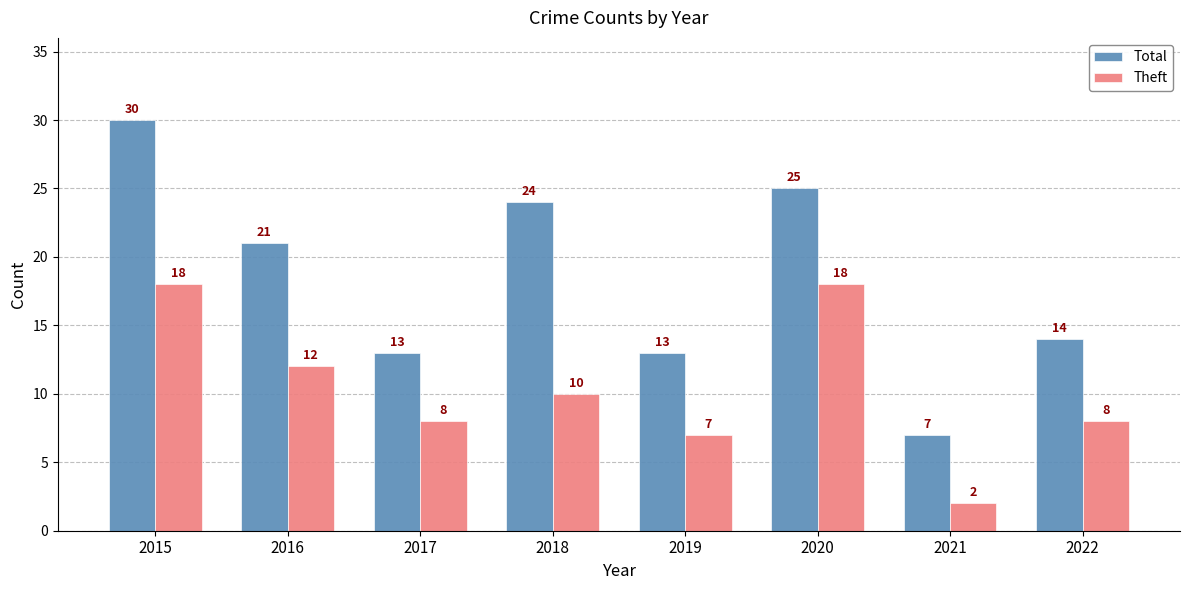

Rank the series by their maximum value, from lowest to highest.

Theft, Total